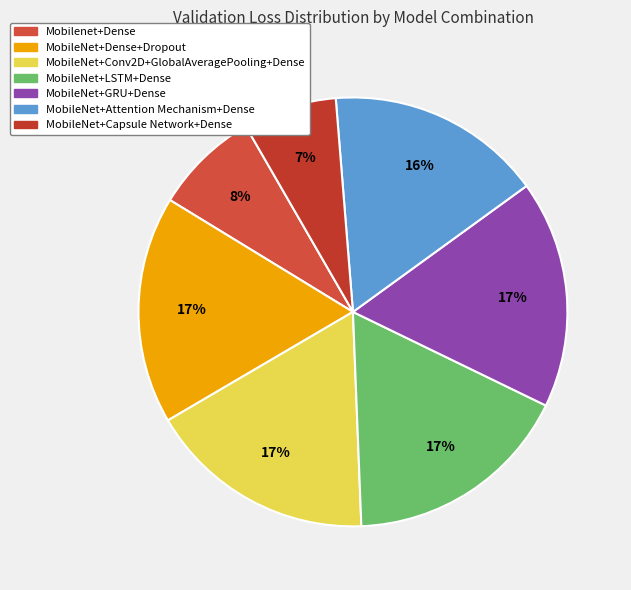

Is it true that MobileNet+Conv2D+GlobalAveragePooling+Dense is 17% of the pie?

True